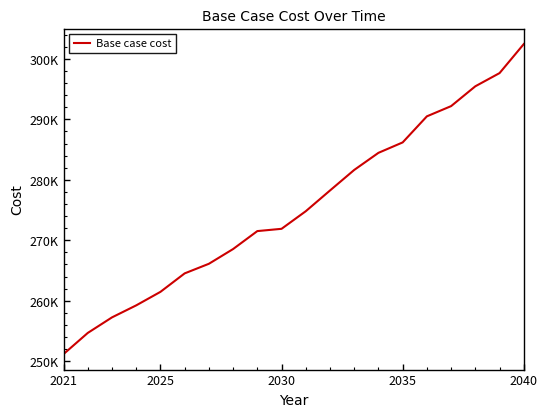

At which category does the chart reach its minimum across all series?

2021